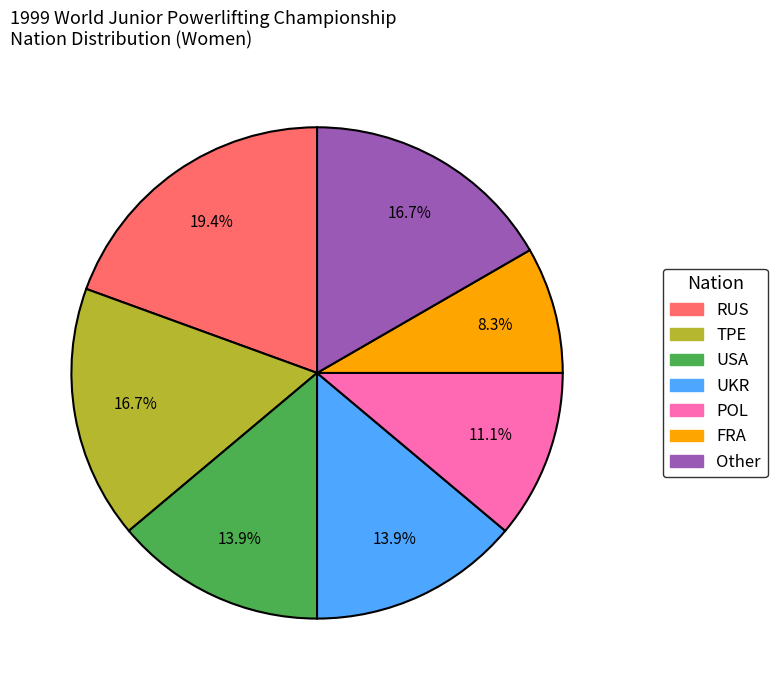

What is the total percentage of POL and Other?

27.8%